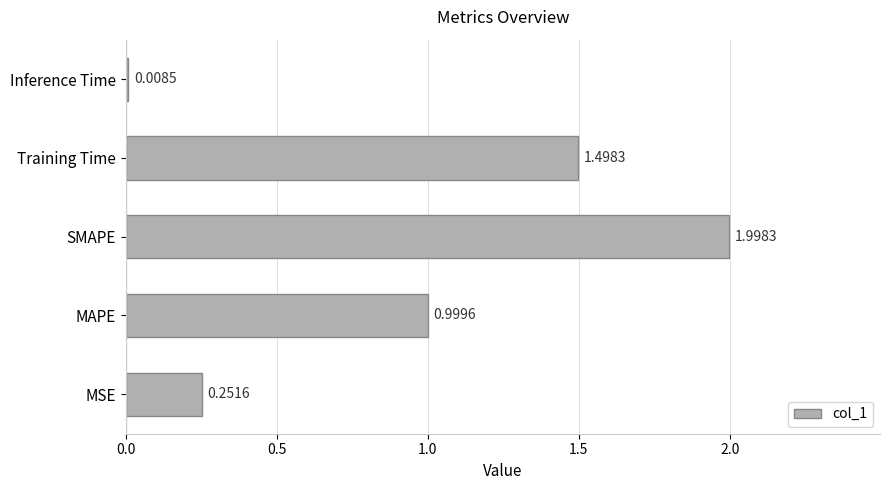

Which category has the highest value across all series?

SMAPE